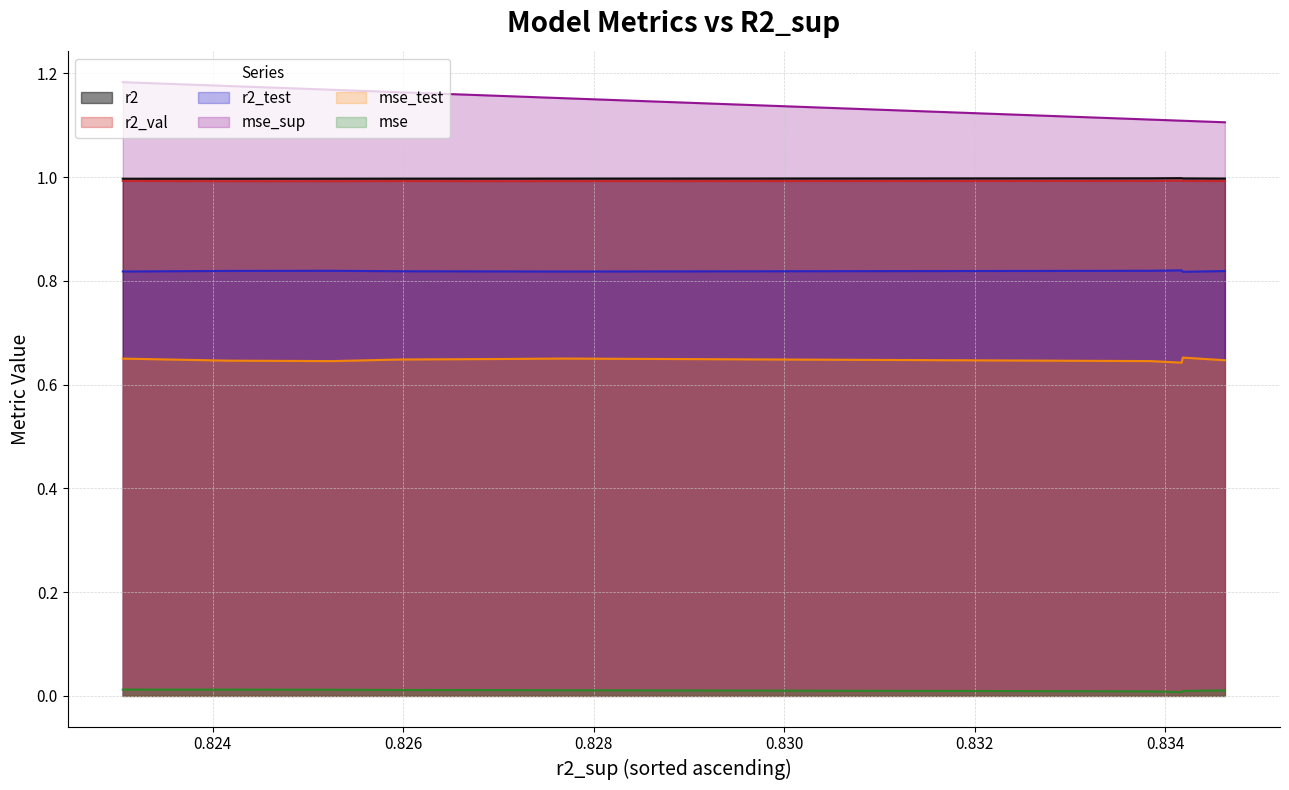

The value of r2_val at model_7_4_0 is 1.0. True or false?

True